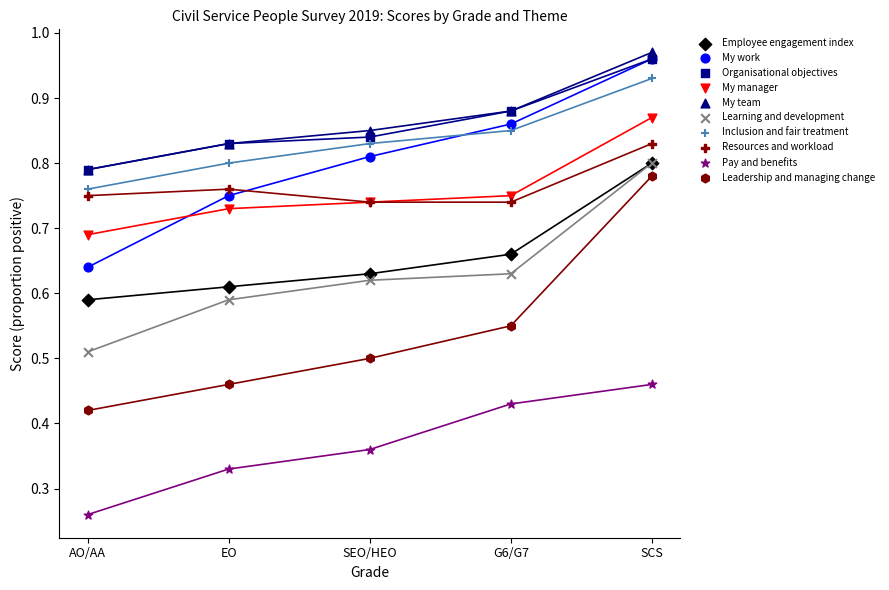

What are all the series names shown in the legend?

Employee engagement index, My work, Organisational objectives, My manager, My team, Learning and development, Inclusion and fair treatment, Resources and workload, Pay and benefits, Leadership and managing change